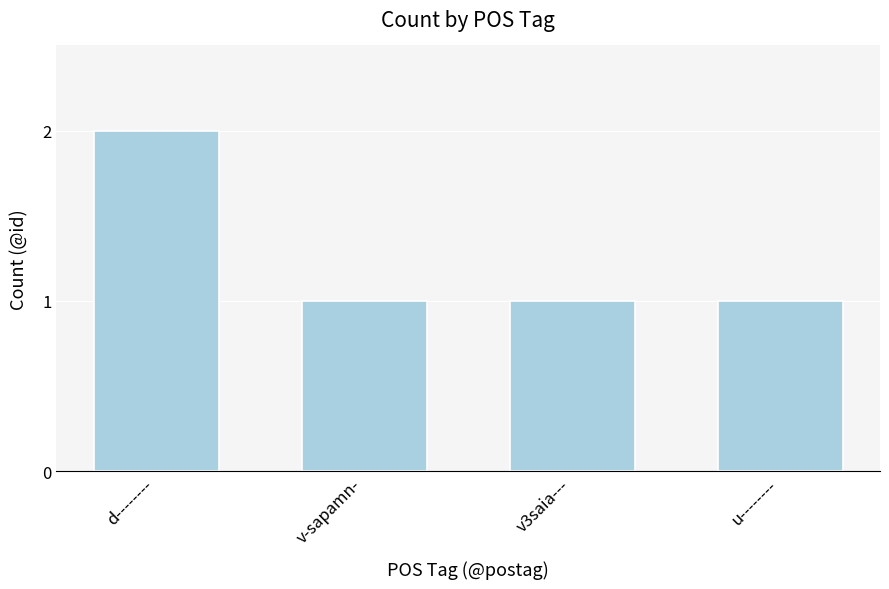

What is the change in value from d-------- to u--------?

-1